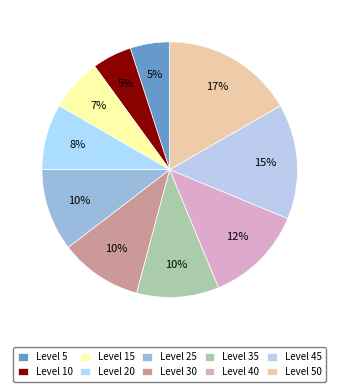

Which has a higher value, Level 40 or Level 35?

Level 40